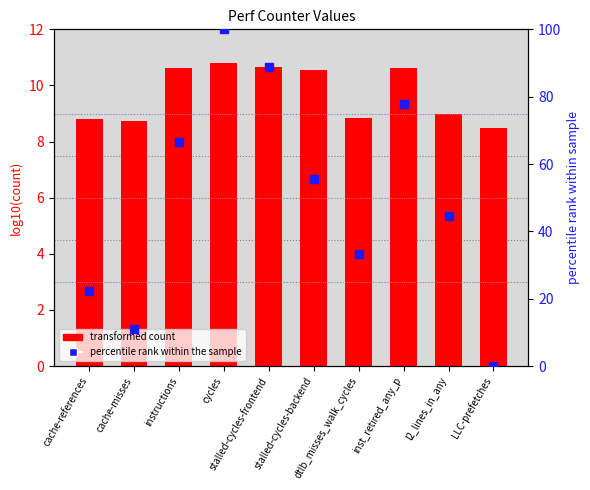

Is the value of percentile rank within the sample at inst_retired_any_p greater than the value of transformed count (log10) at LLC-prefetches?

Yes